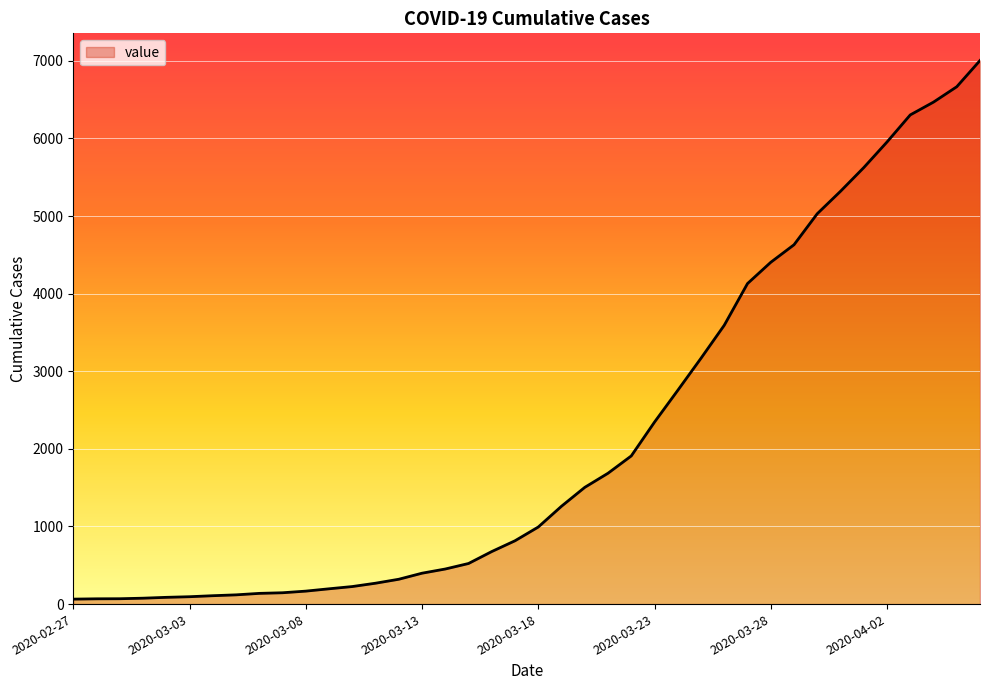

What is the greatest value displayed?

7004